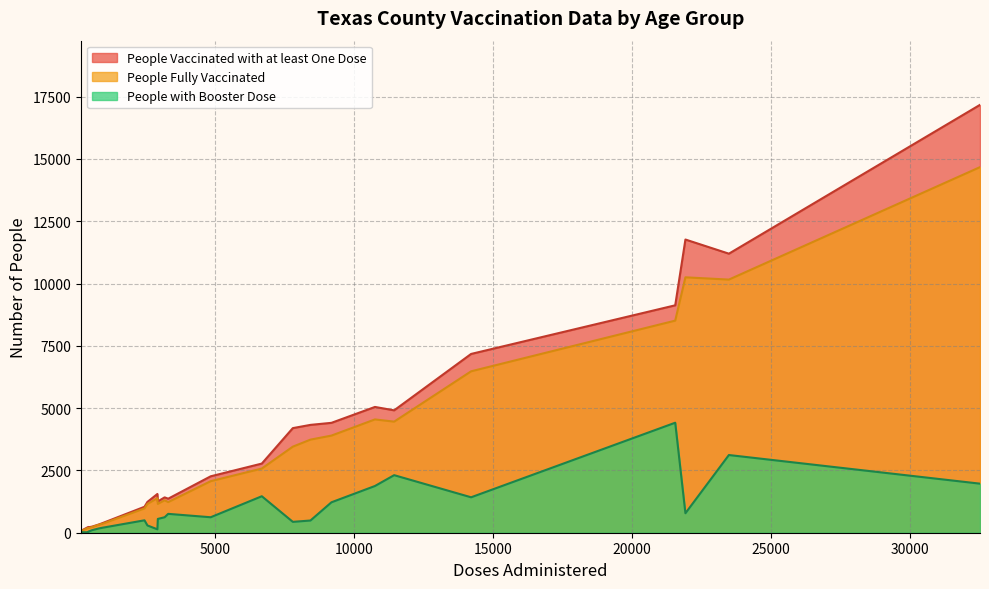

What is the difference between the People with Booster Dose values at Armstrong 80+ and Angelina 16-49?

1948